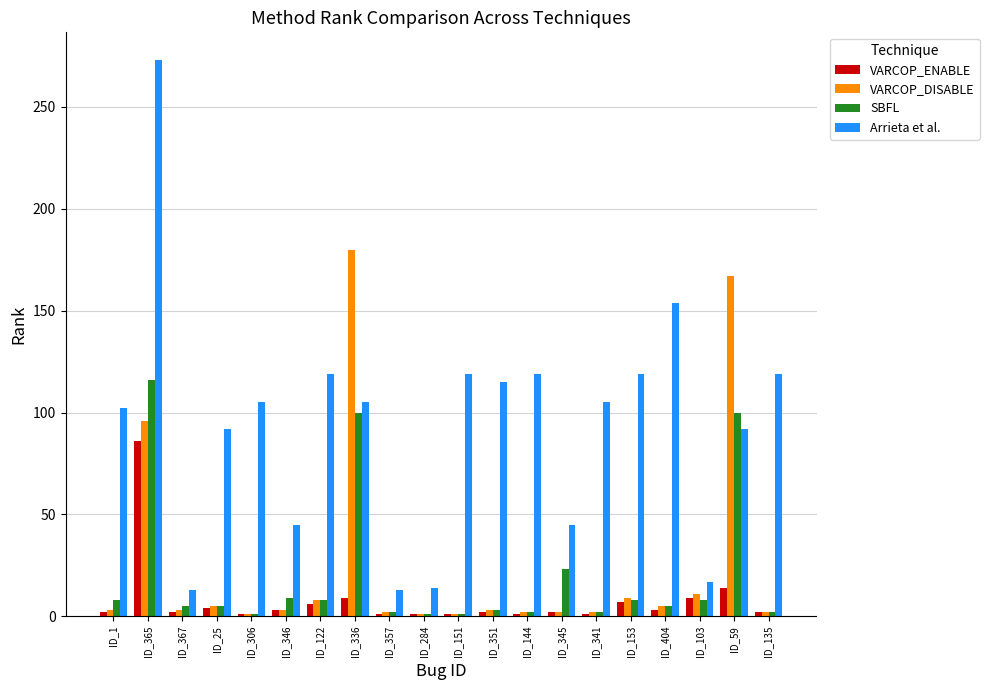

What value does the VARCOP_DISABLE series have at ID_122, to the nearest 10?

10